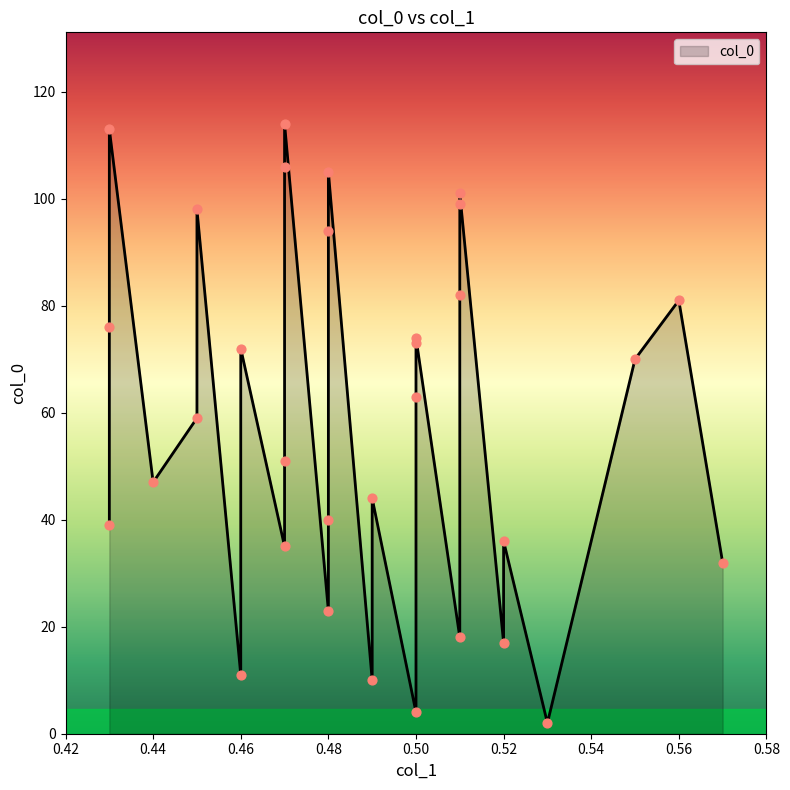

What is the change in value from 0.44 to 0.43?

-8